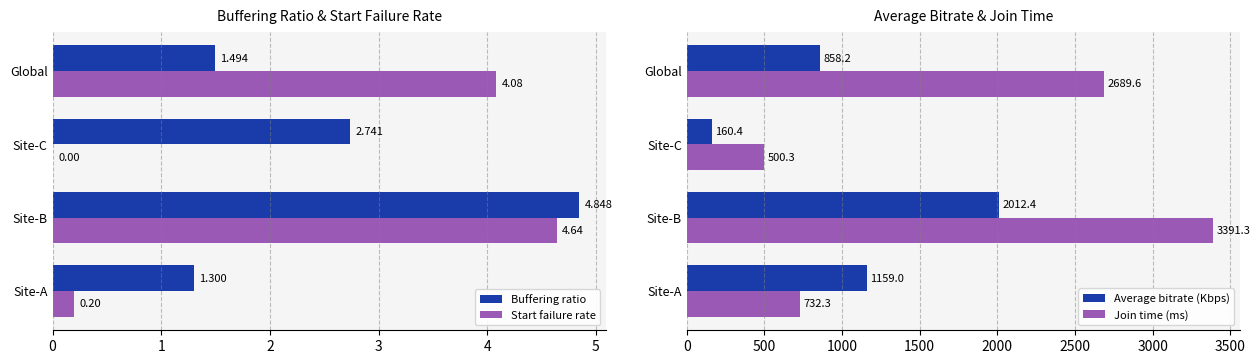

Which series has the largest range (max minus min)?

Join time (ms)